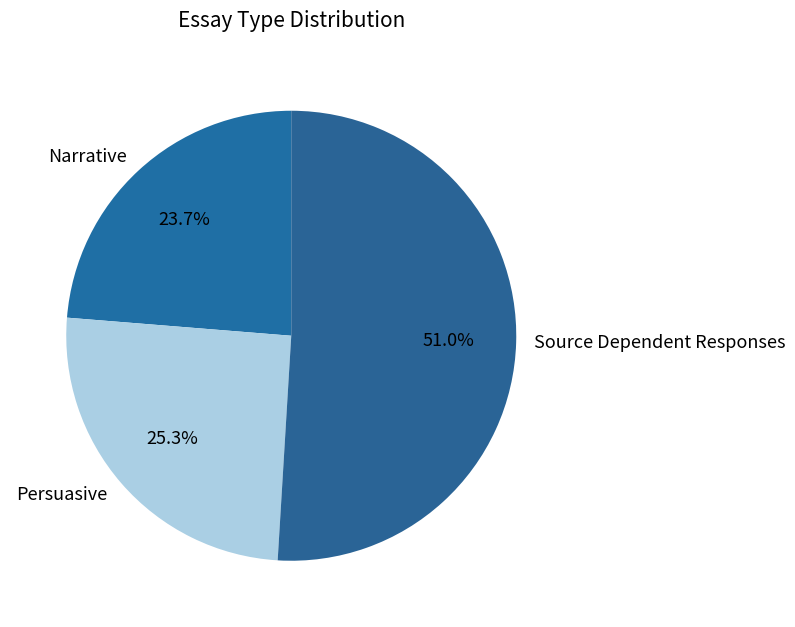

What percentage is the Persuasive slice, to the nearest percent?

25%